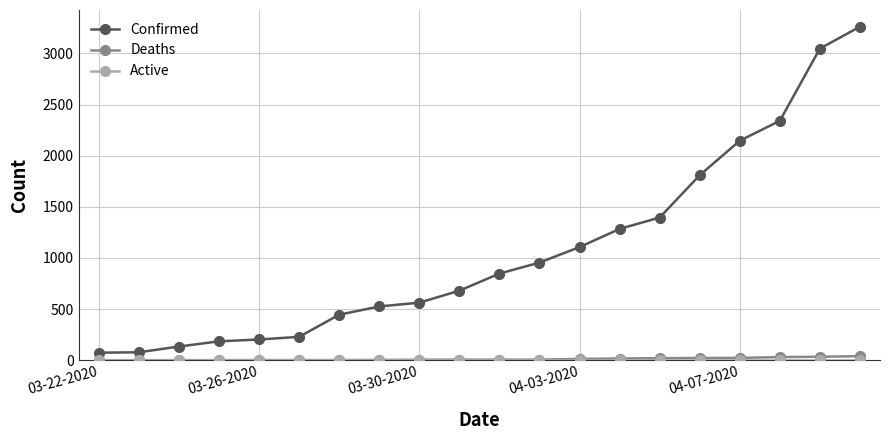

Does the chart display data point markers on the line(s)?

Yes